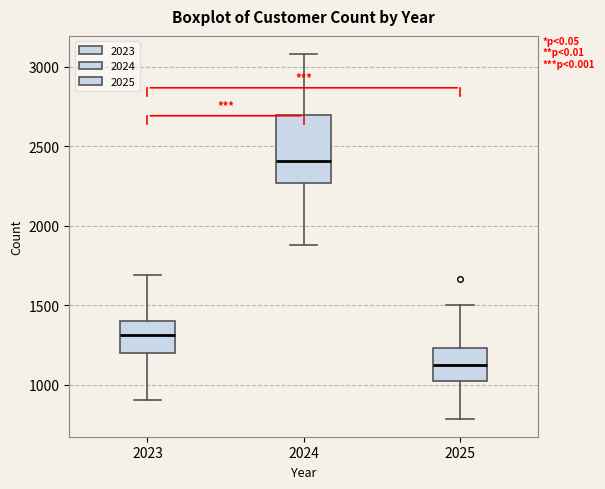

Which box has the highest median line?

2024